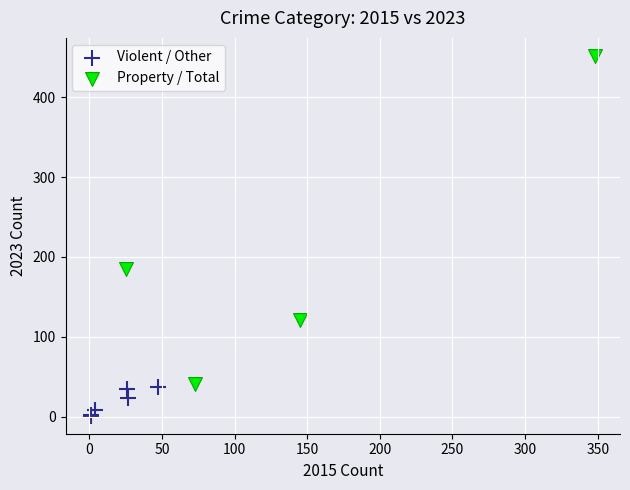

Which series contains the highest Y value?

Property / Total